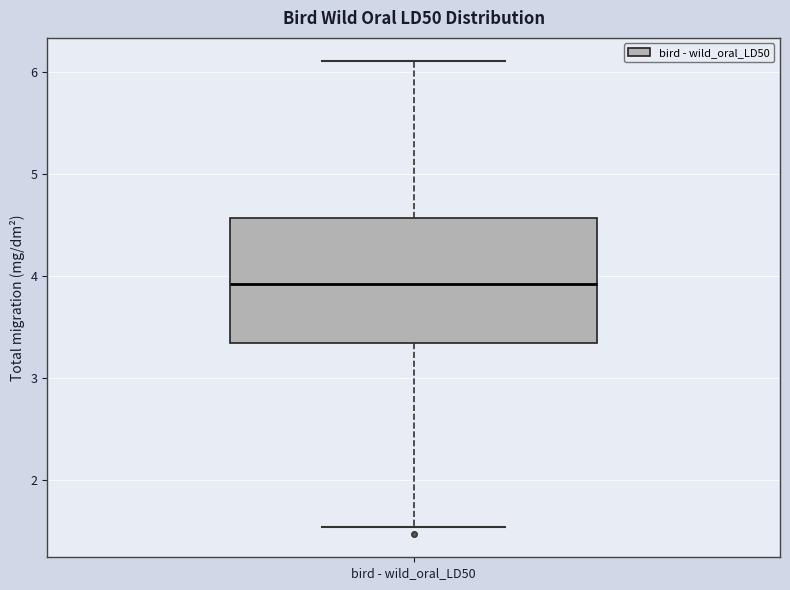

Transcribe this box plot: give where the median line is, the range the box spans, and where the two whiskers end, as read against the y-axis. The values are not printed on the chart, so give them approximately, as read against the axis.

median 3.9, box 3.3 to 4.6, whiskers 1.5 to 6.1